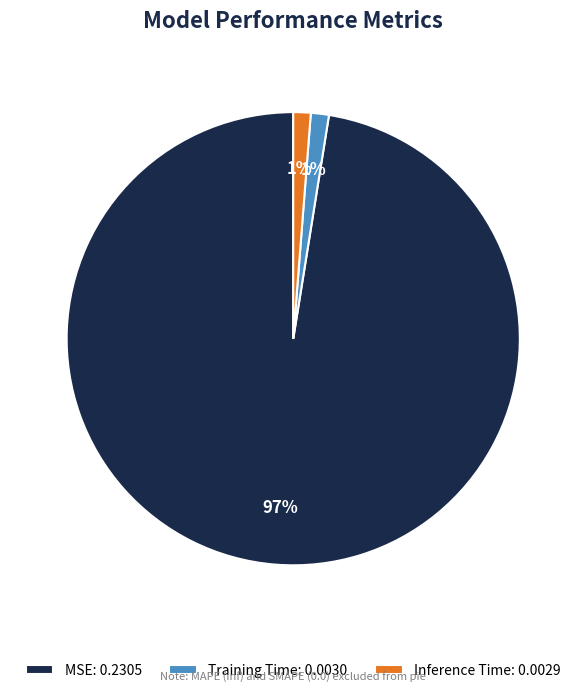

Count the number of slices in the pie.

3